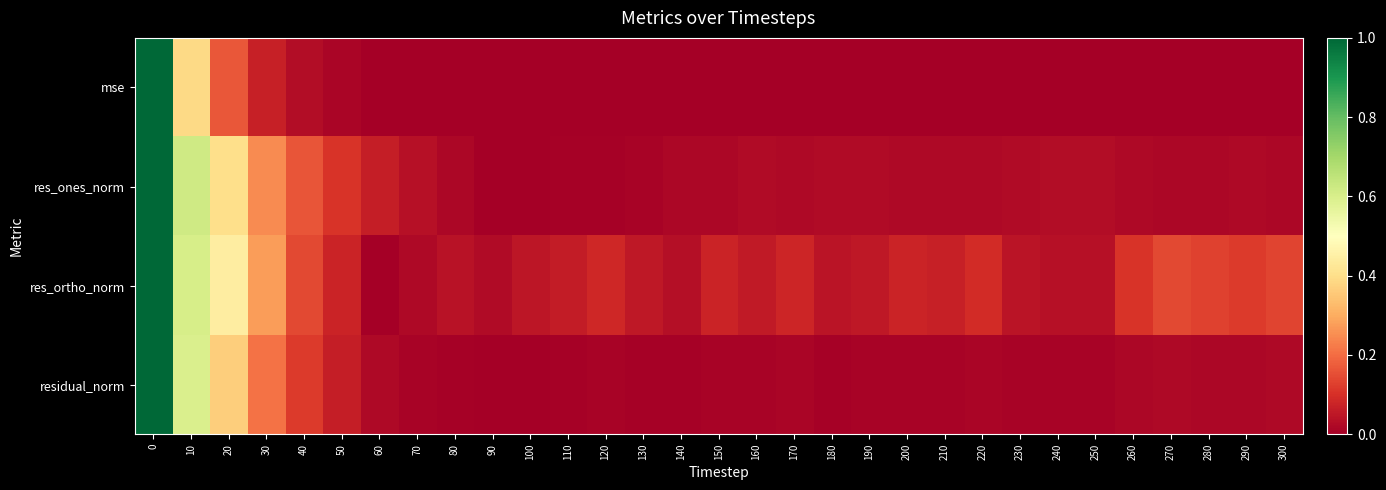

At which category does the chart reach its minimum across all series?

90